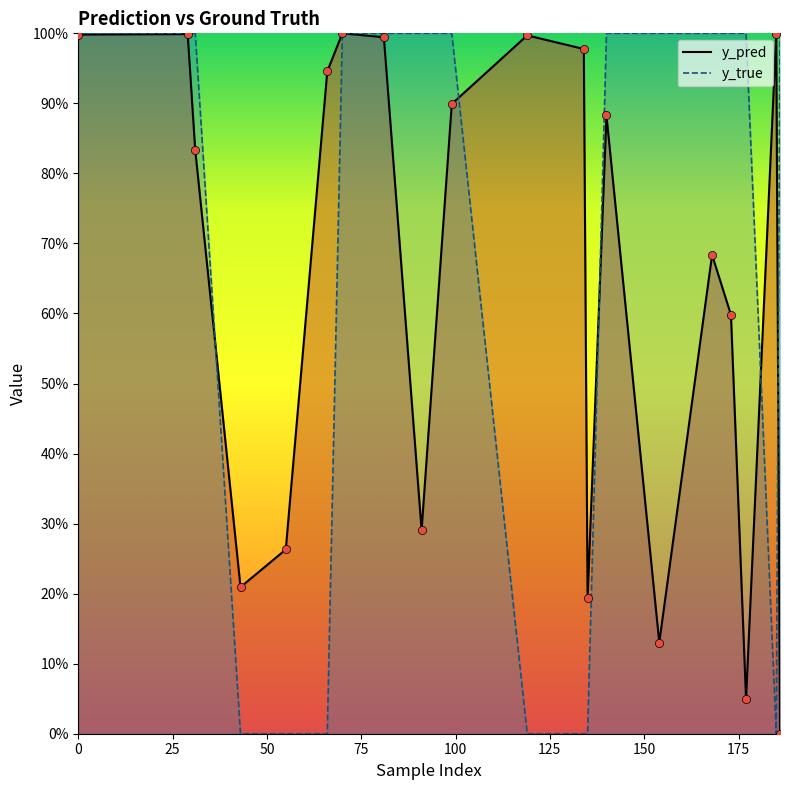

What are all the series names shown in the legend?

y_pred, y_true